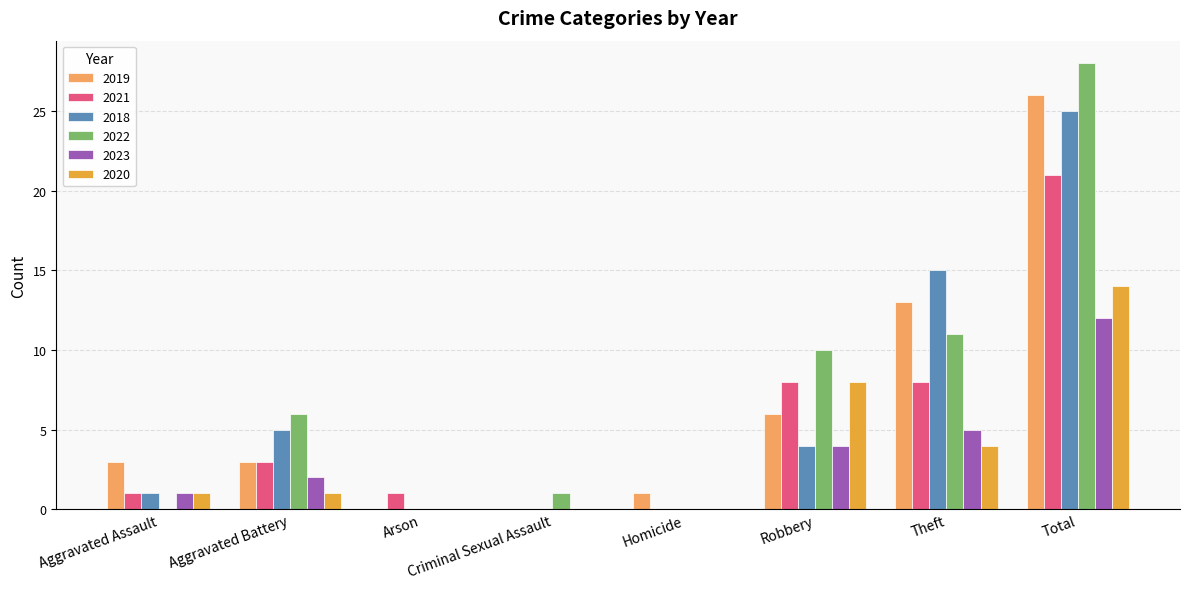

What is the sum of the 2019 values at Homicide and Aggravated Battery?

4